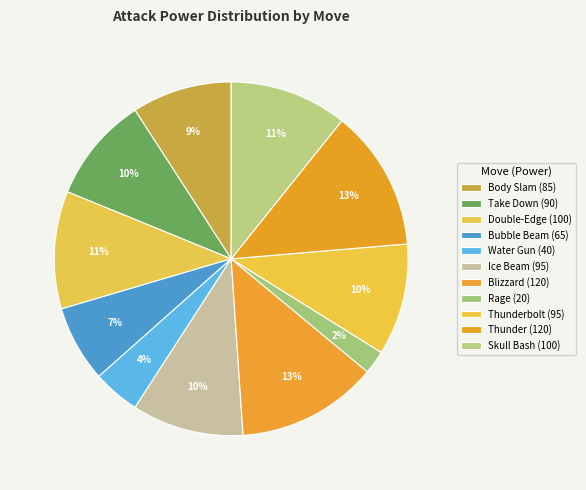

What is the largest slice in the pie chart?

Blizzard